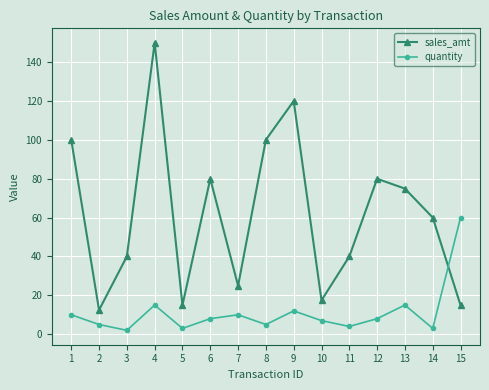

What is the sum of all quantity values?

167.0